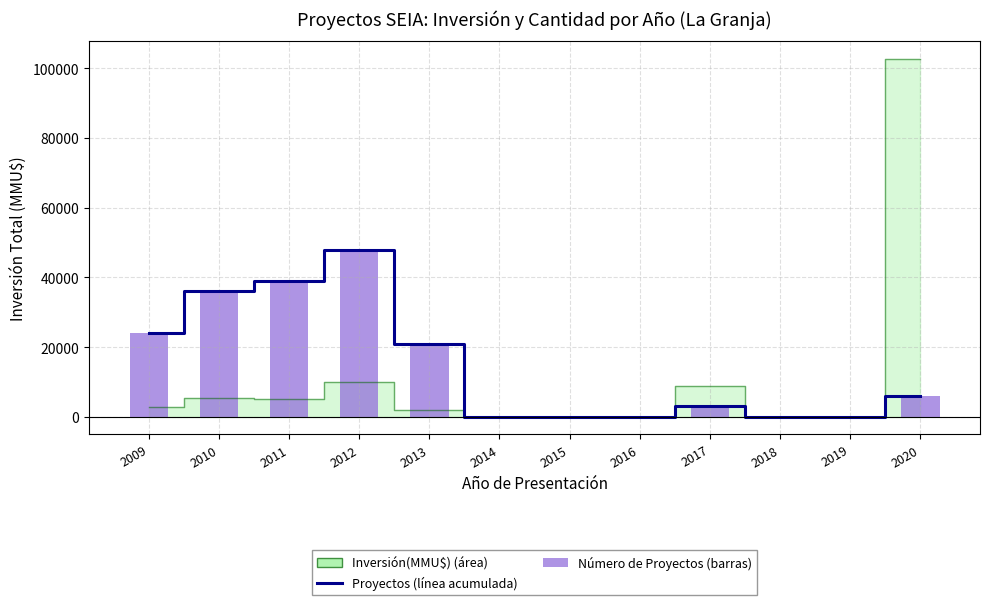

Rank the categories by Proyectos × 3000 (escala) value from lowest to highest.

2014, 2015, 2016, 2018, 2019, 2017, 2020, 2013, 2009, 2010, 2011, 2012